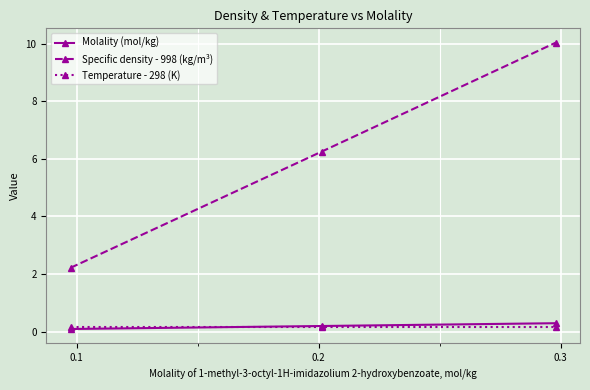

Which series has the largest range (max minus min)?

Specific density - 998 (kg/m³)